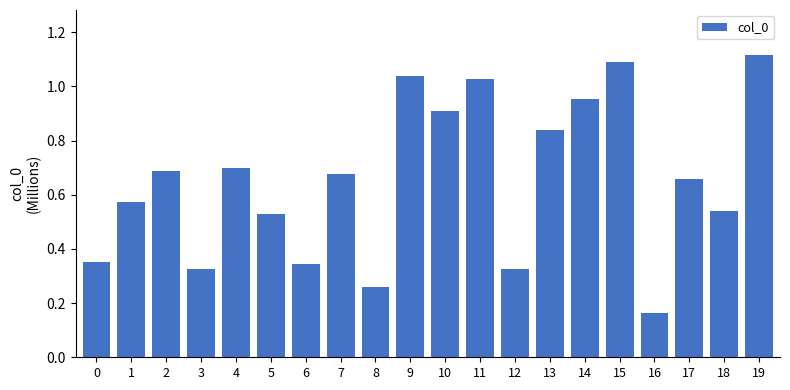

Are the bars grouped side by side (vs. stacked)?

No